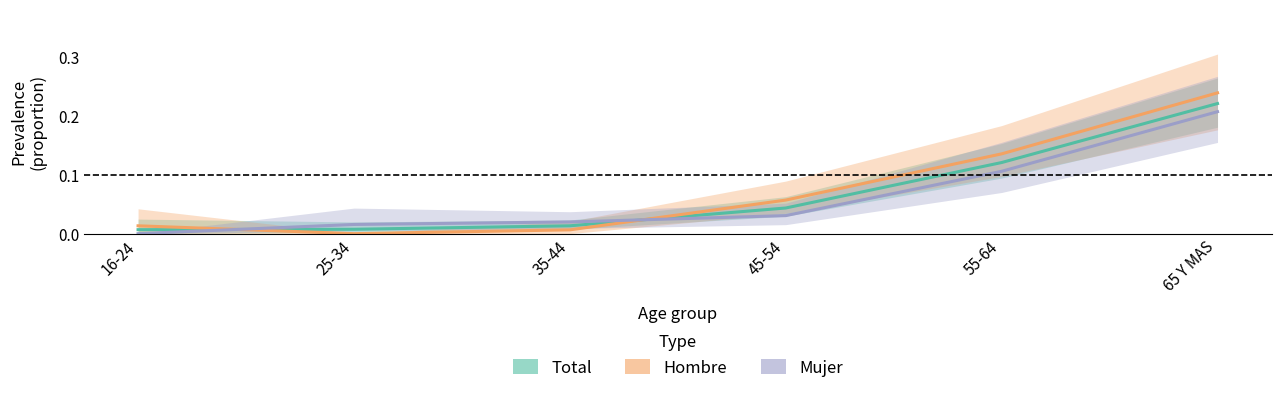

Reading left to right, transcribe all the data shown in this chart.

Total (Estimate): 16-24=0.0	25-34=0.0	35-44=0.0	45-54=0.0	55-64=0.1	65 Y MAS=0.2
Hombre (Estimate partial): 16-24=0.0	25-34=0.0	35-44=0.0	45-54=0.1	55-64=0.1	65 Y MAS=0.2
Mujer (Forecast): 16-24=0.0	25-34=0.0	35-44=0.0	45-54=0.0	55-64=0.1	65 Y MAS=0.2